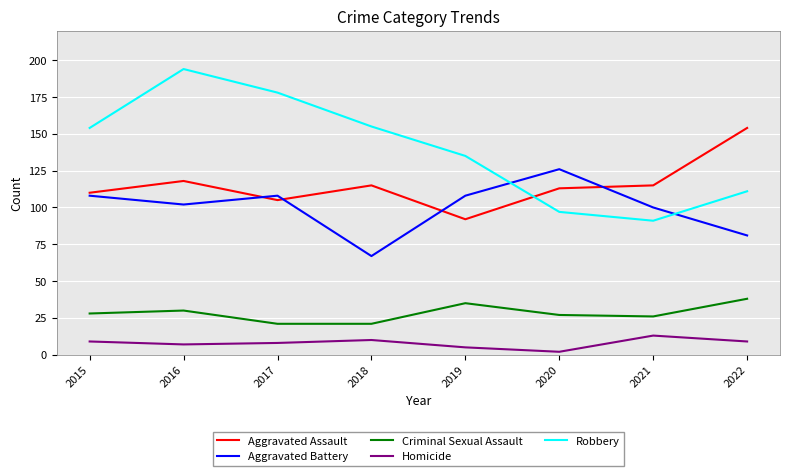

True or false: Homicide and Aggravated Assault intersect in this chart.

False